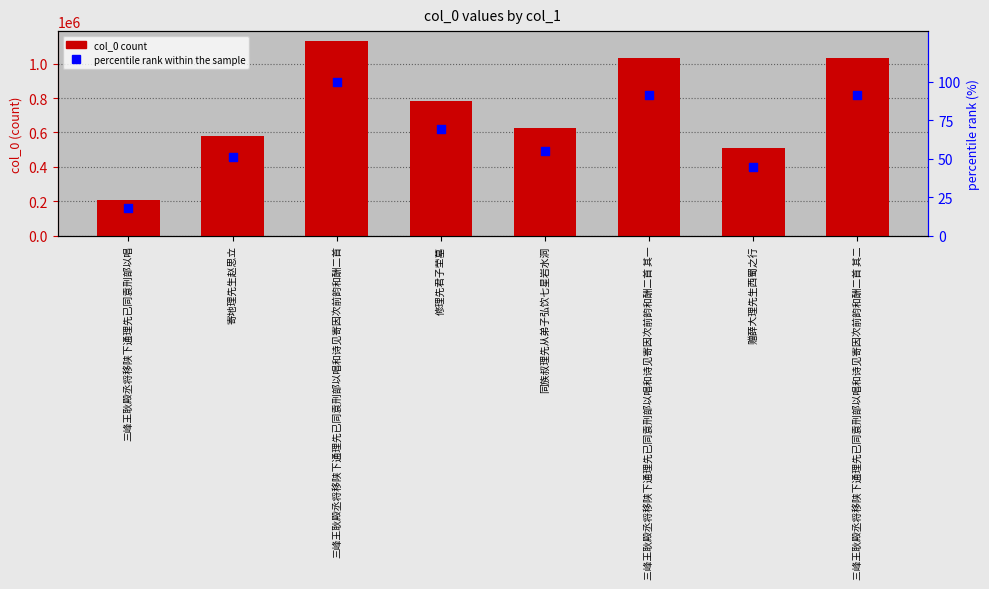

At how many categories does at least one series exceed 559769?

6